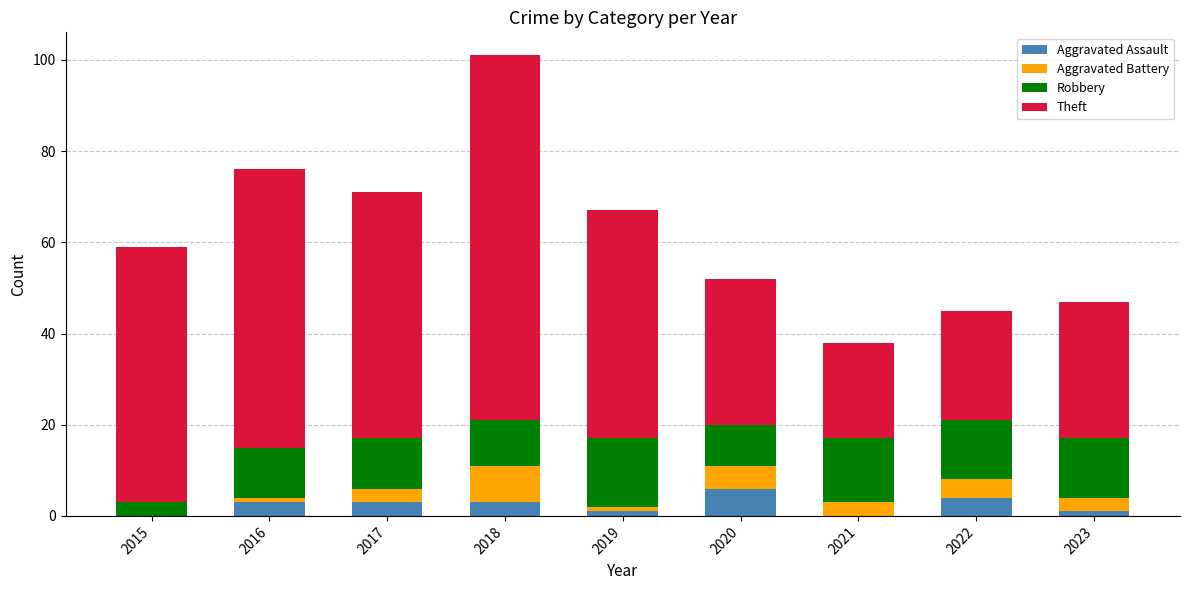

What is the sum of all Aggravated Assault values?

21